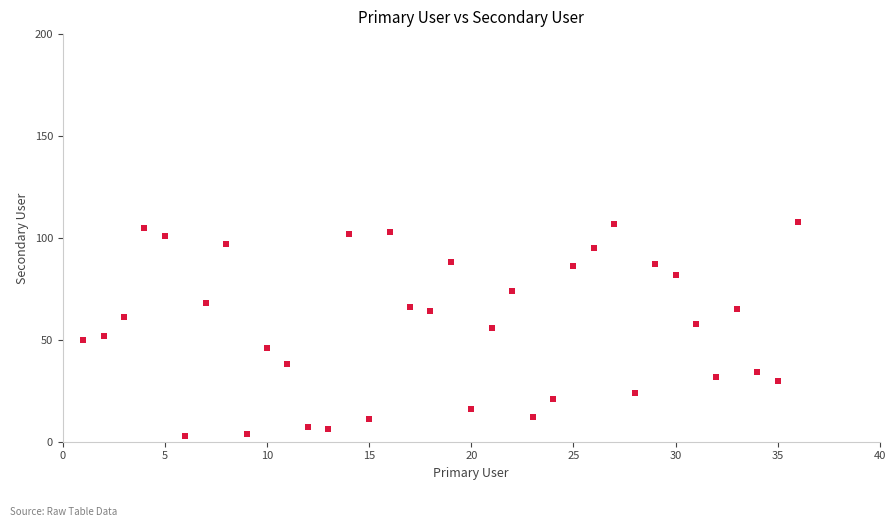

What is the range of Y values (max minus min)?

105